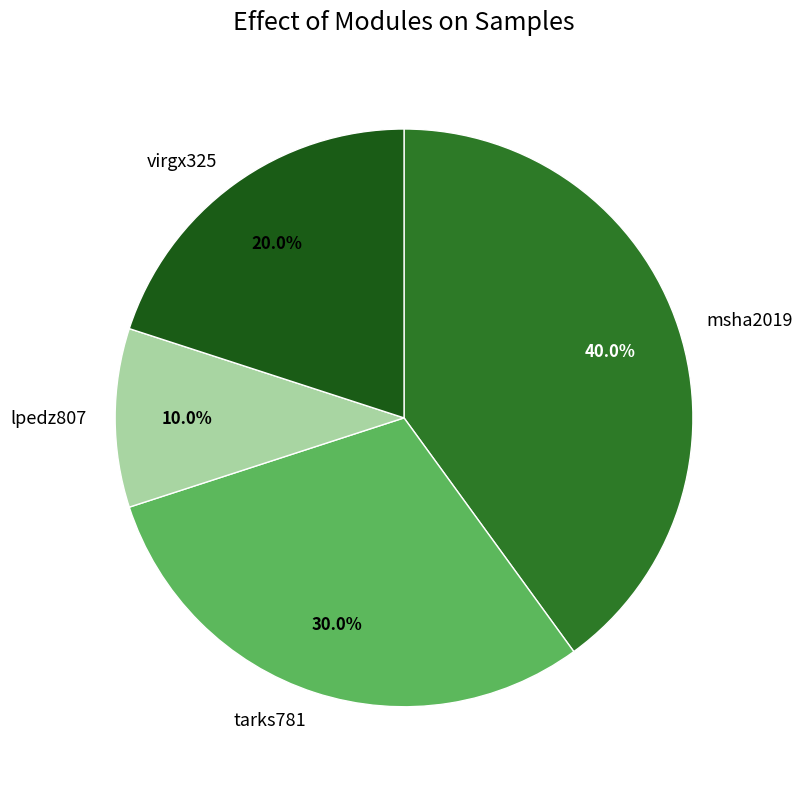

To the nearest percent, what is the difference between the tarks781 and lpedz807 slice percentages?

20%